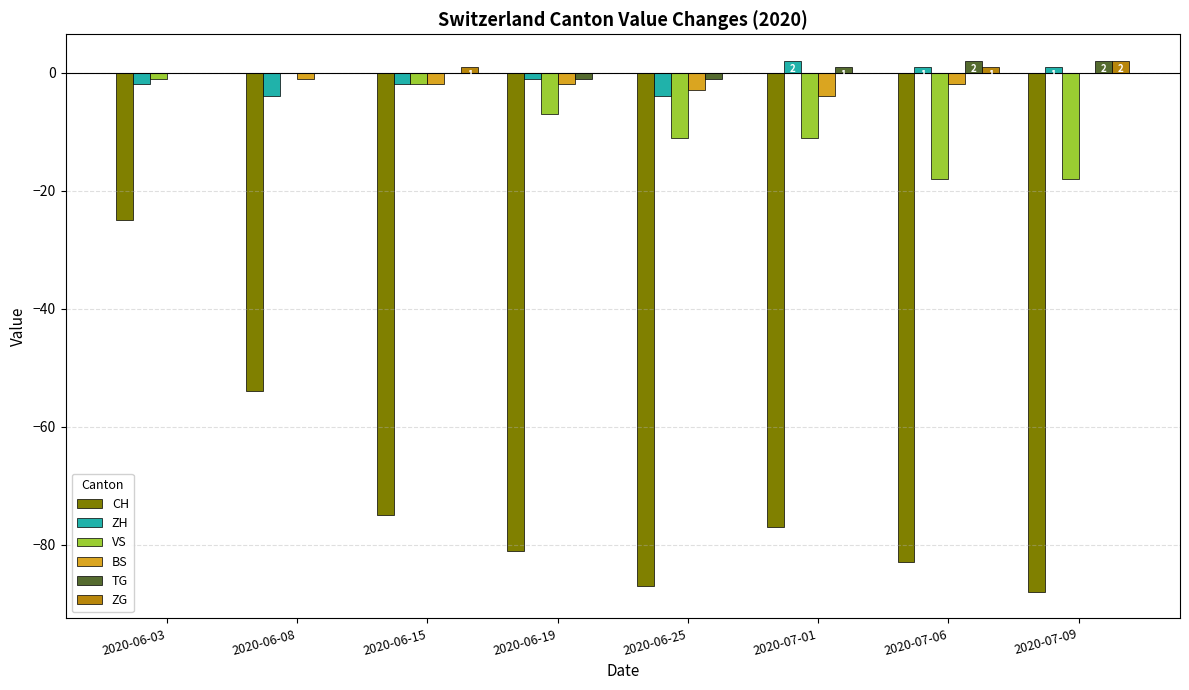

What is the total value across all series at 2020-07-06?

-99